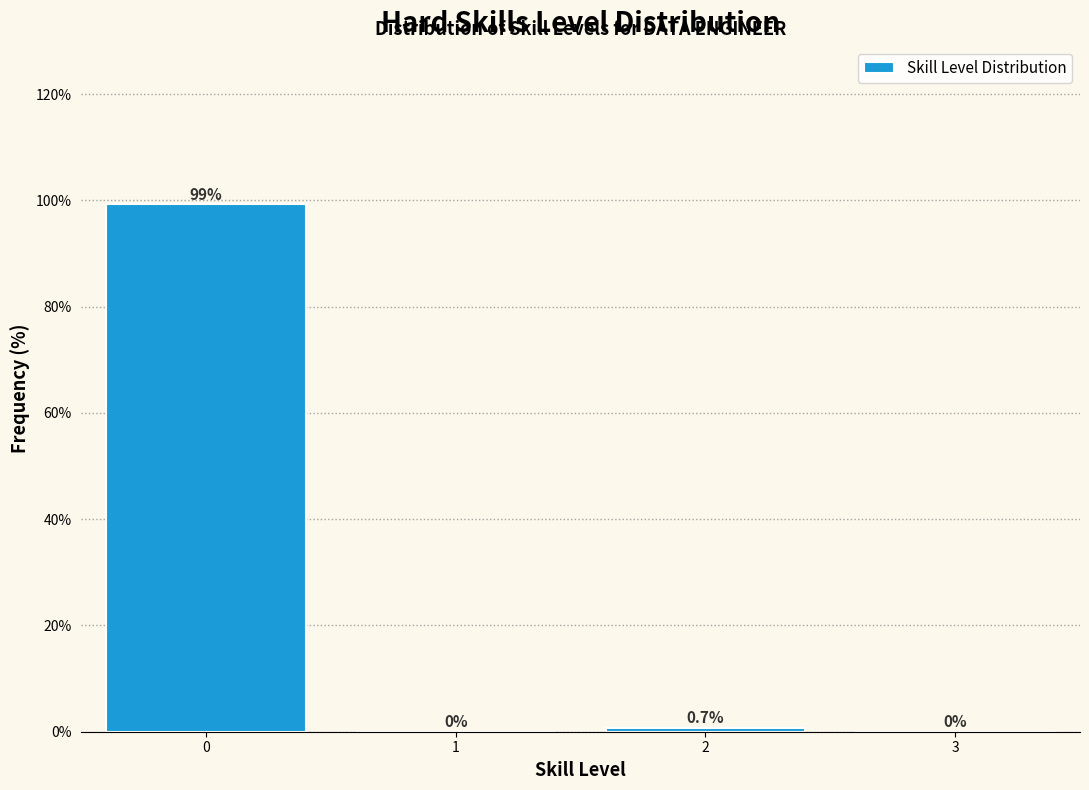

Reading left to right, list all the values displayed in this chart.

0=99.3	1=0.0	2=0.7	3=0.0